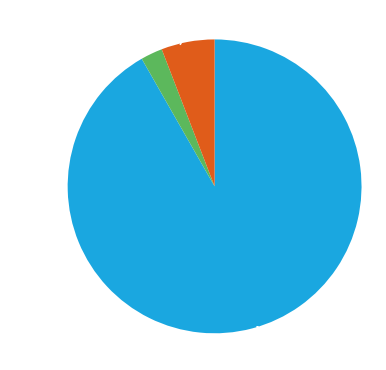

Is there any slice that represents more than half of the pie?

Yes